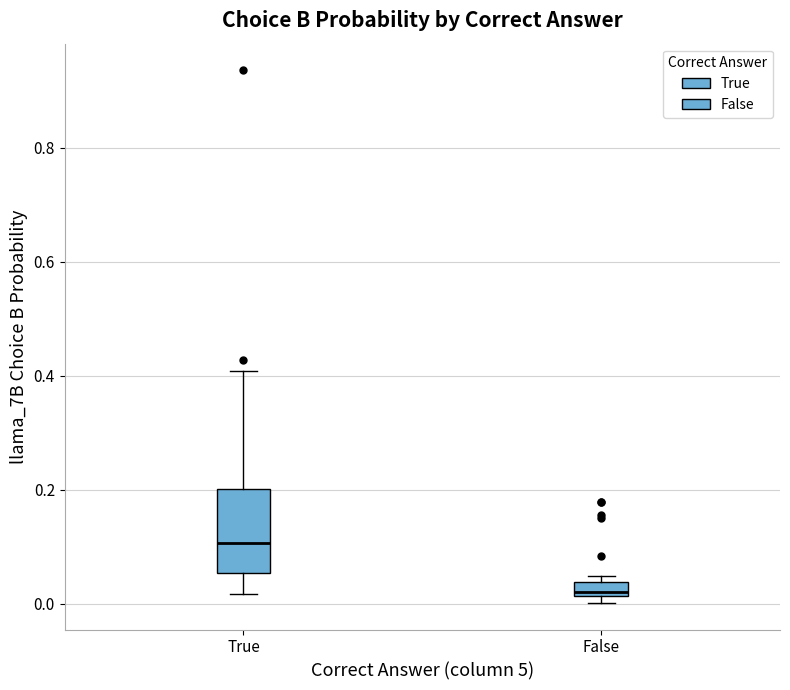

Which box is the tallest, from its lower edge to its upper edge?

True